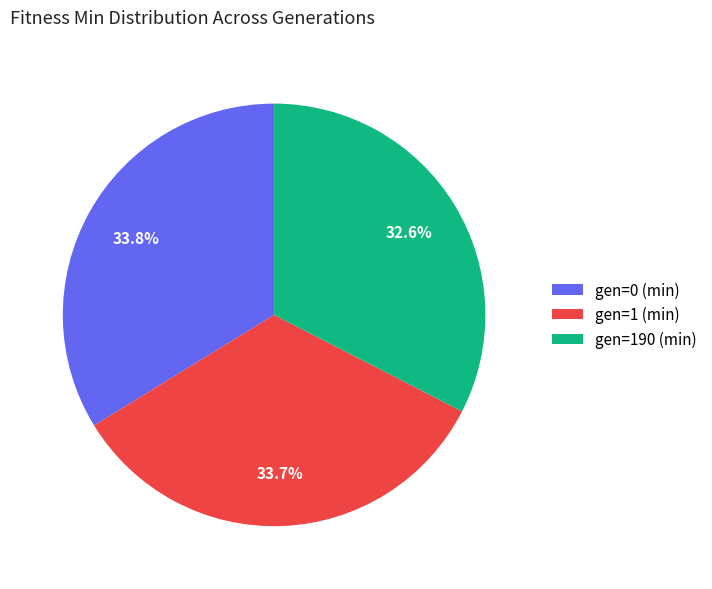

True or false: gen=1 (min) accounts for 34% of the total.

True